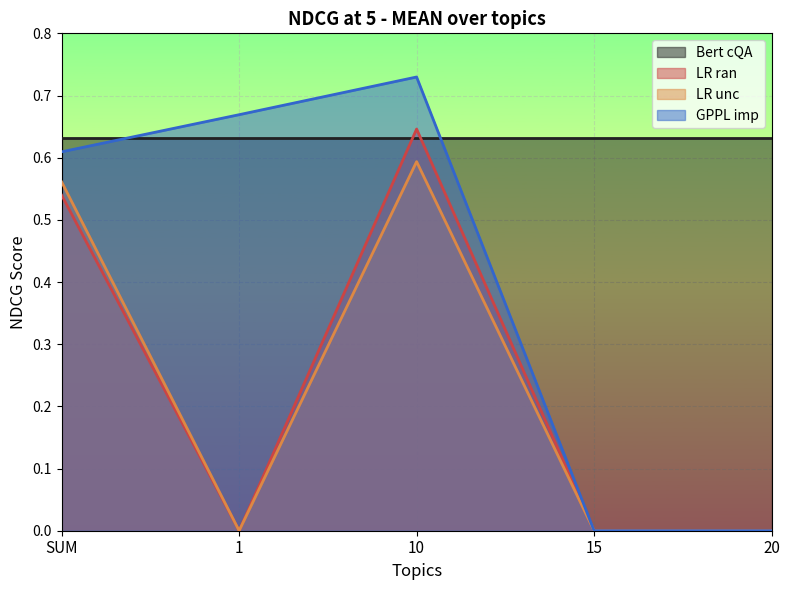

Which category has the highest value across all series?

10